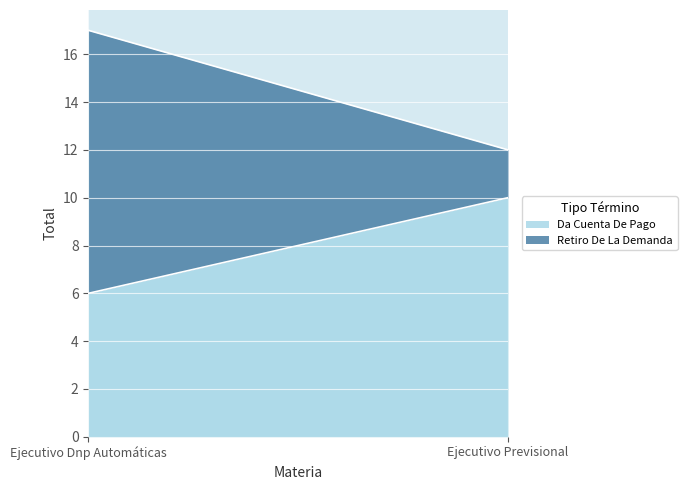

Does the chart display data point markers on the line(s)?

No